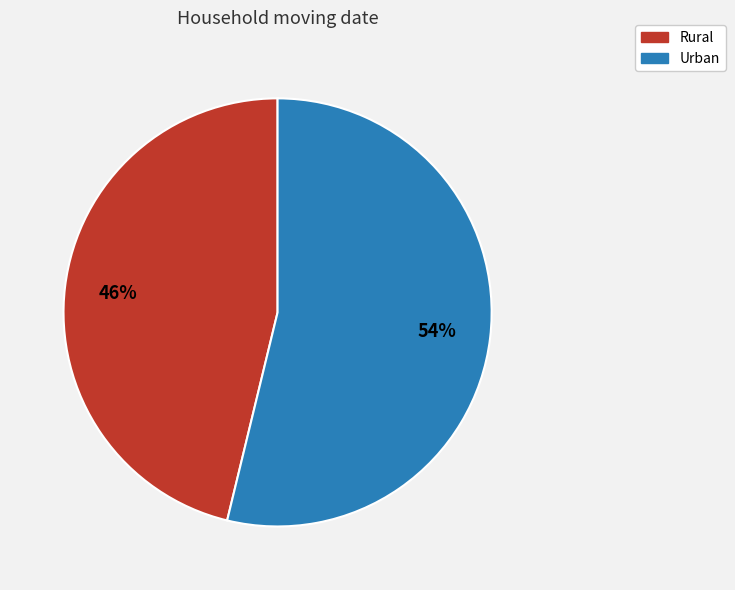

Between Rural and Urban, which is larger?

Urban